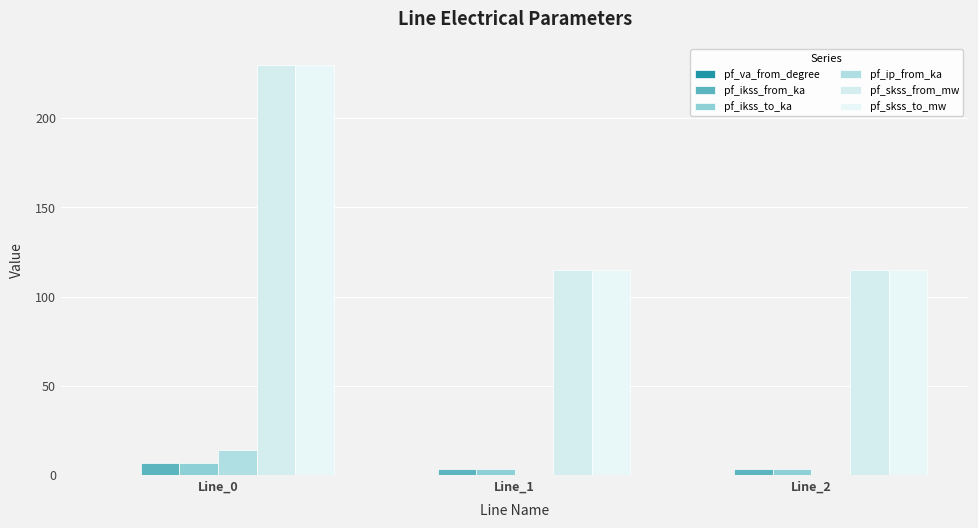

What is the value of the pf_skss_to_mw bar at the 2nd from the left?

115.0